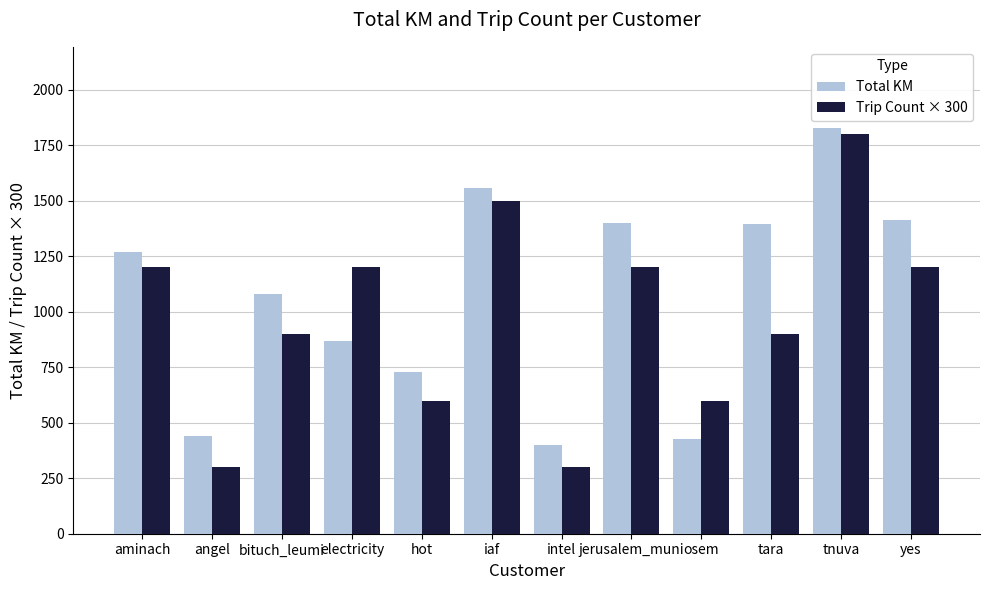

What is the difference between the maximum and second lowest values in the Trip Count × 300 series?

1500.0